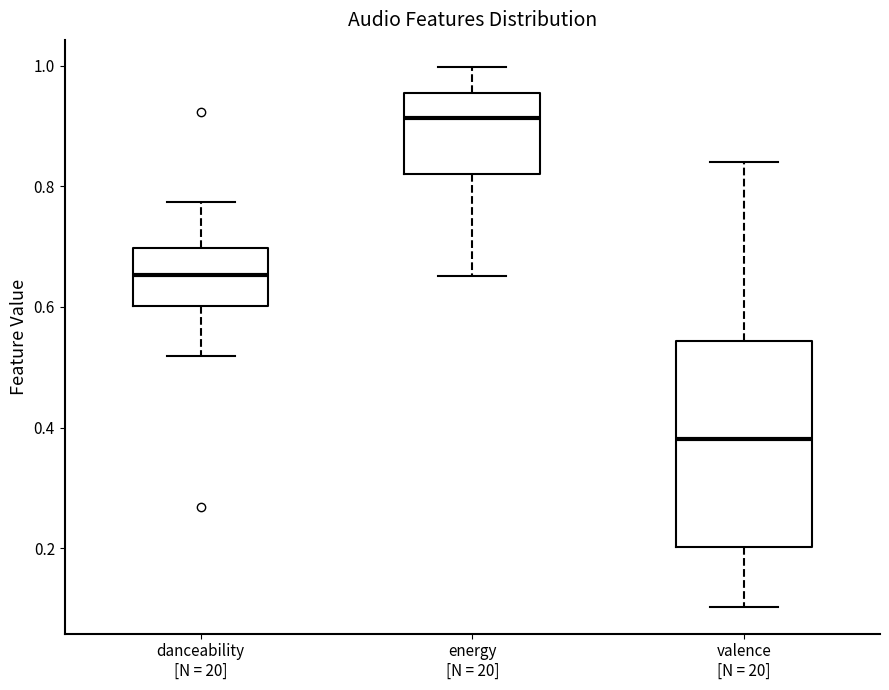

Reading left to right, transcribe this box plot: for each box, give where its median line is, the range the box spans, and where its two whiskers end, as read against the y-axis. The values are not printed on the chart, so give them approximately, as read against the axis.

danceability [N = 20]: median 0.66, box 0.60 to 0.70, whiskers 0.52 to 0.78
energy [N = 20]: median 0.92, box 0.82 to 0.96, whiskers 0.66 to 1.00
valence [N = 20]: median 0.38, box 0.20 to 0.54, whiskers 0.10 to 0.84